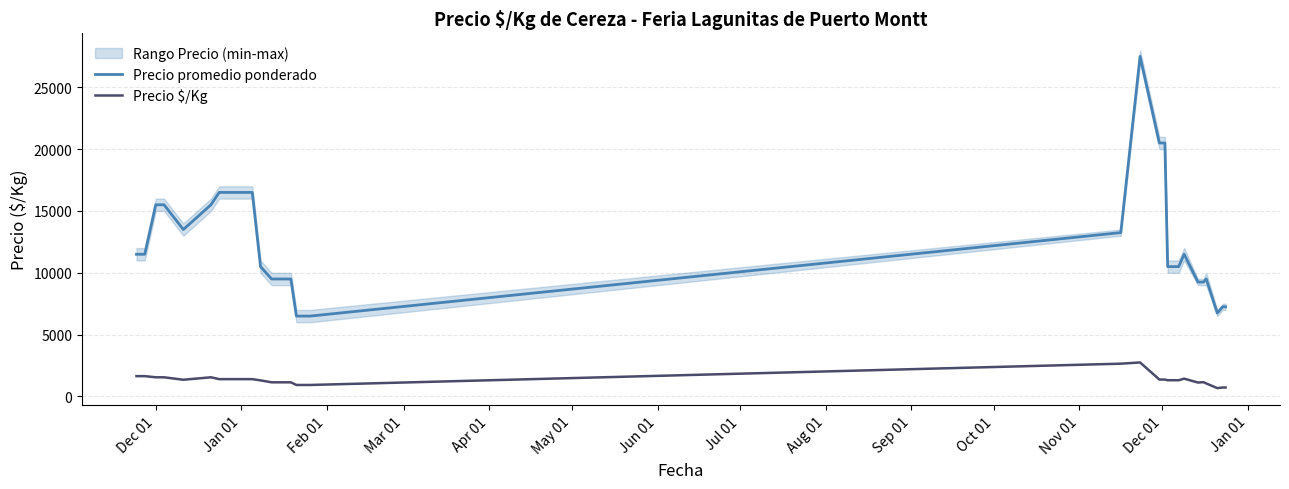

What is the greatest value displayed?

27500